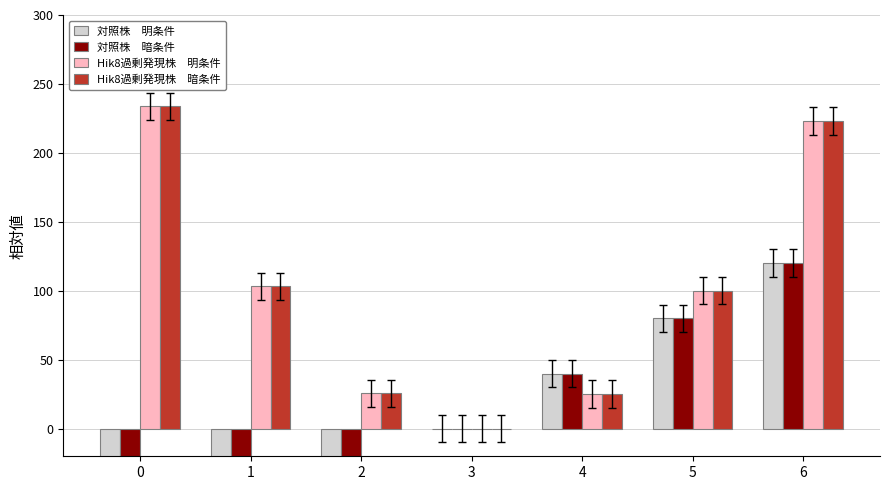

What is the value of the Hik8過剰発現株　明条件 bar at the 7th from the left?

223.3